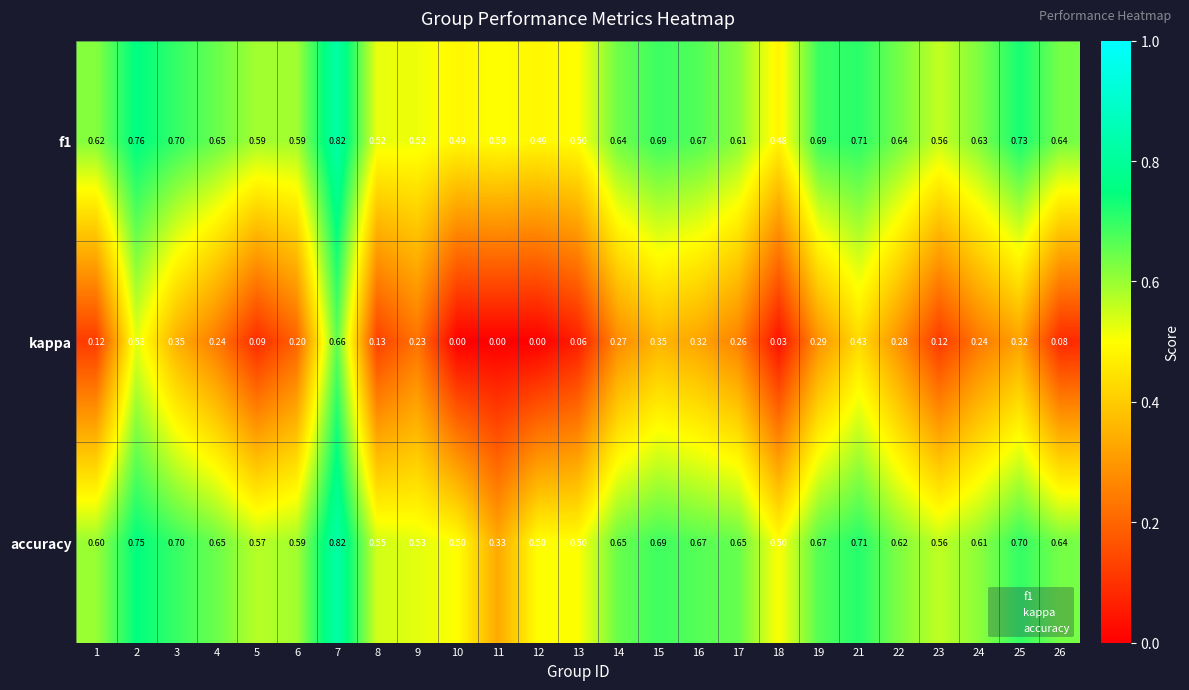

Is the value of f1 at 8 greater than the value of kappa at 2?

No